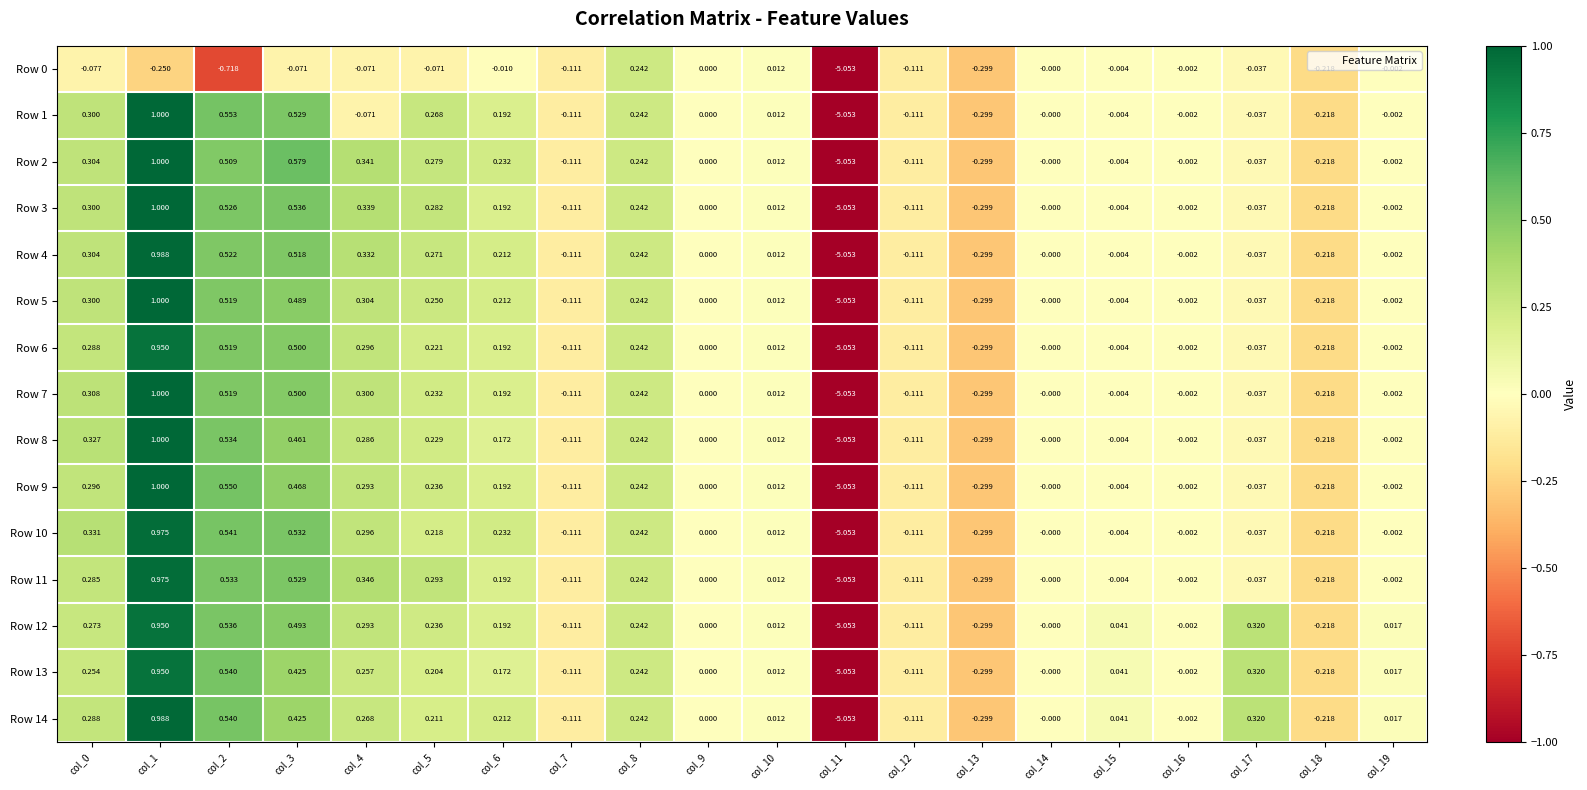

Is the value of Row 9 at col_16 greater than the value of Row 13 at col_2?

No